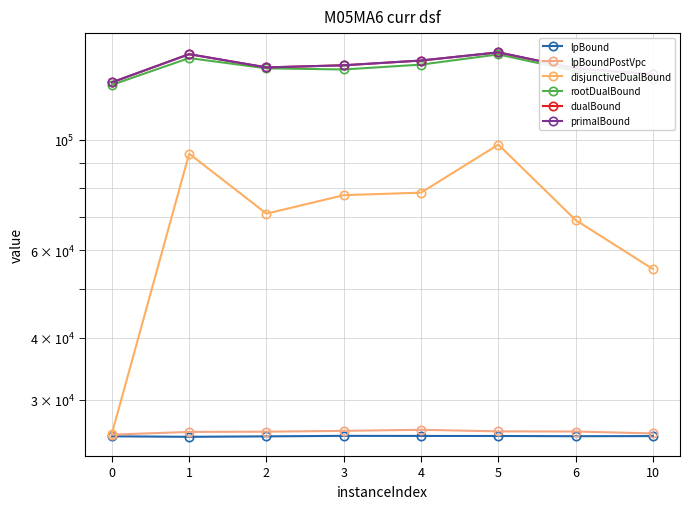

Is it true that lpBound equals 36127.3 at 3?

False